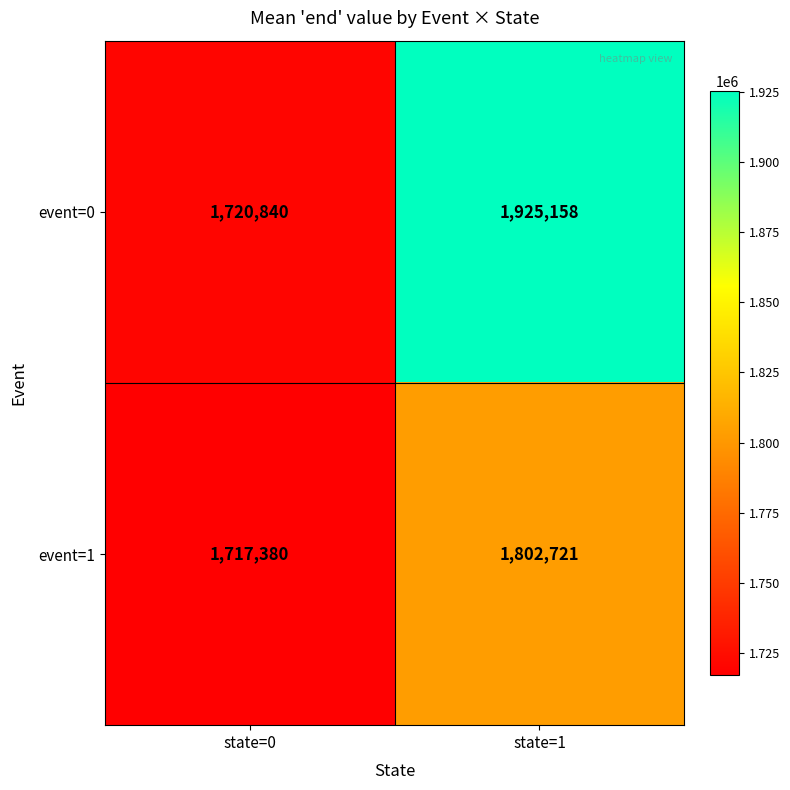

True or false: event=0 has a value of 697220 at state=1.

False